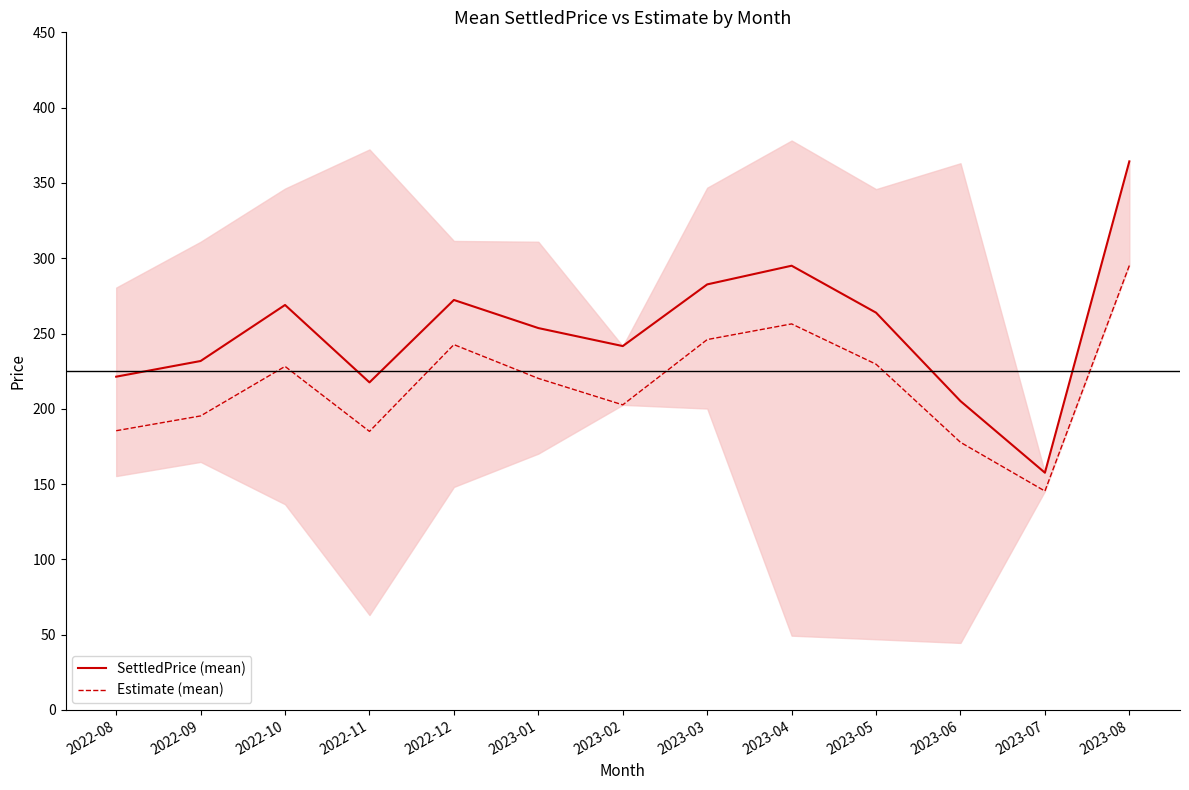

List the labels in order of Estimate (mean) value, largest first.

2023-08, 2023-04, 2023-03, 2022-12, 2023-05, 2022-10, 2023-01, 2023-02, 2022-09, 2022-08, 2022-11, 2023-06, 2023-07